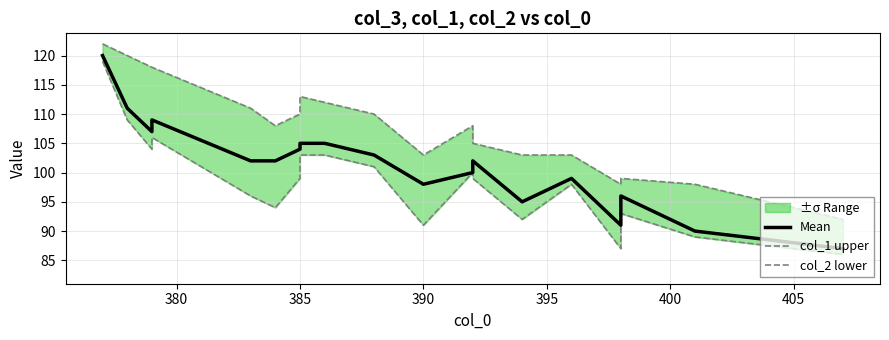

What is the smallest value displayed?

86